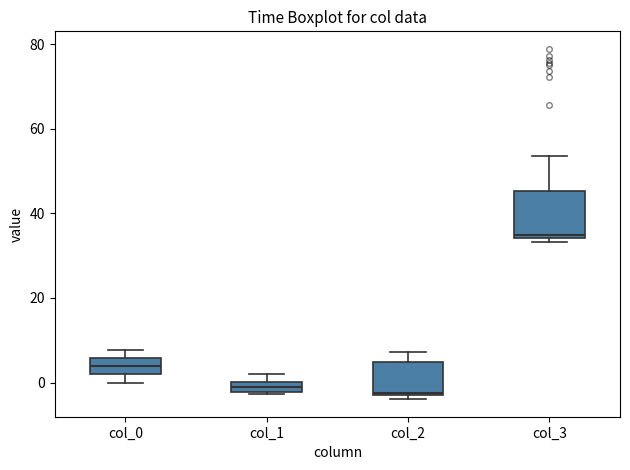

Comparing the boxes themselves (not the whiskers), which one is the tallest?

col_3